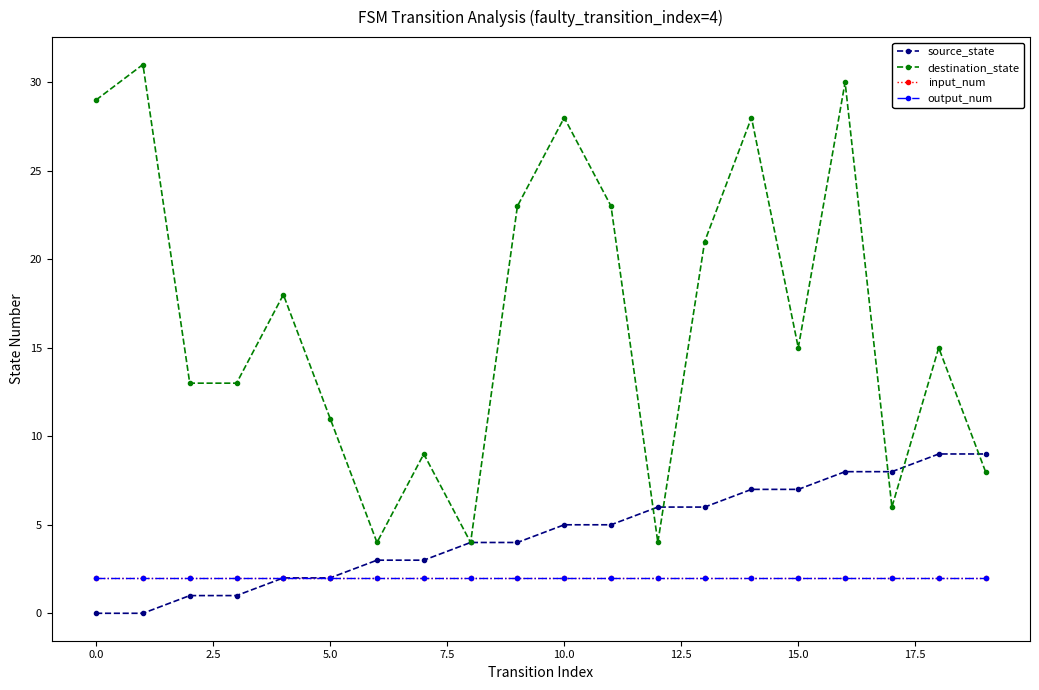

Does the chart have visible grid lines?

No